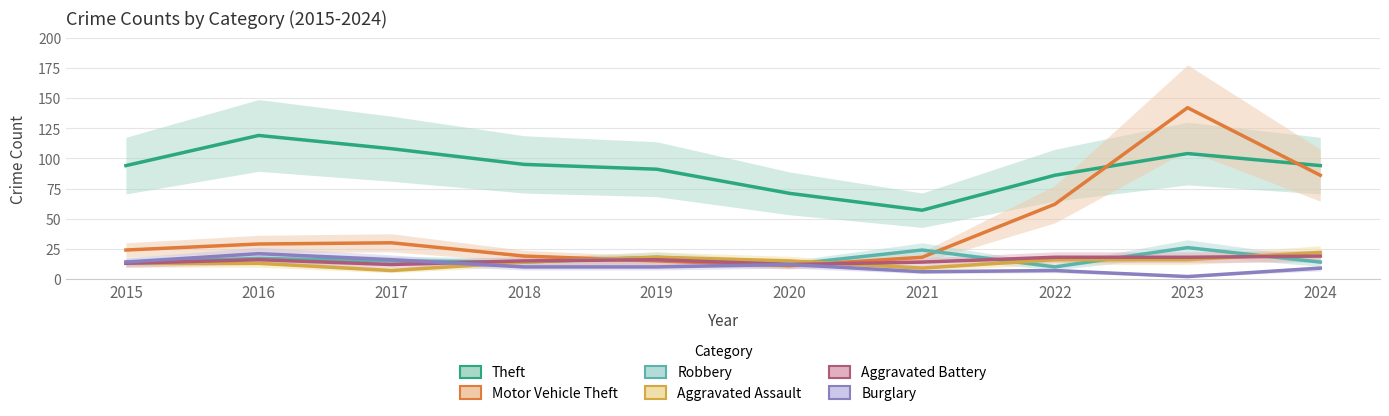

The value of Burglary at 2024 is 9. True or false?

True